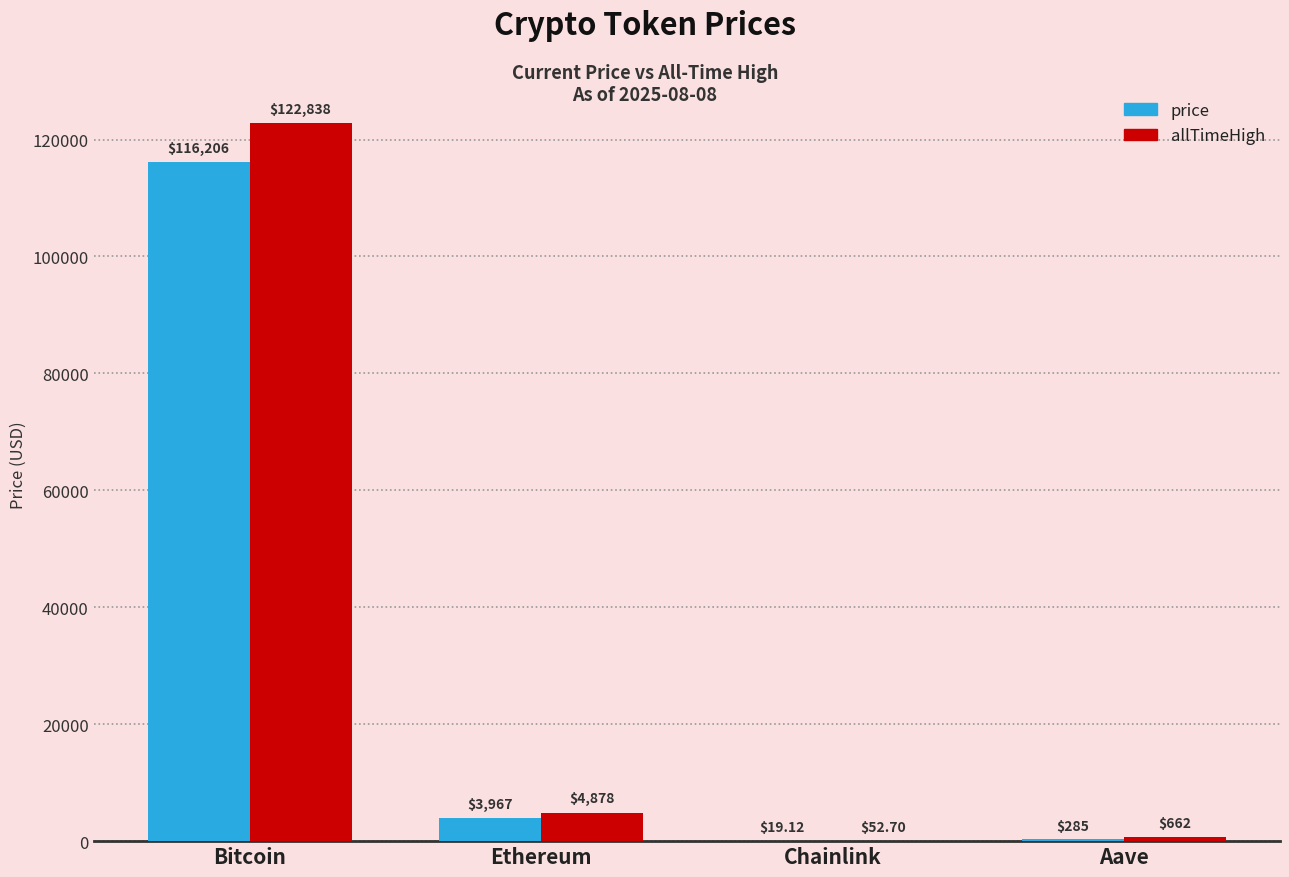

Are the bars horizontal?

No